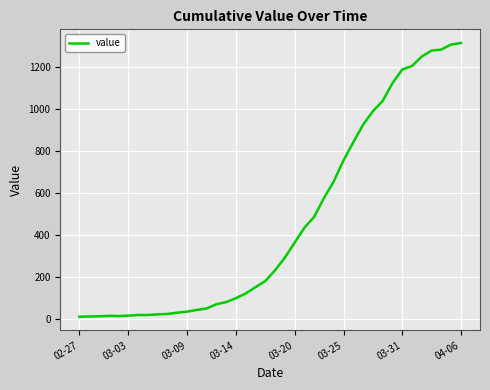

What is the greatest value displayed?

1312